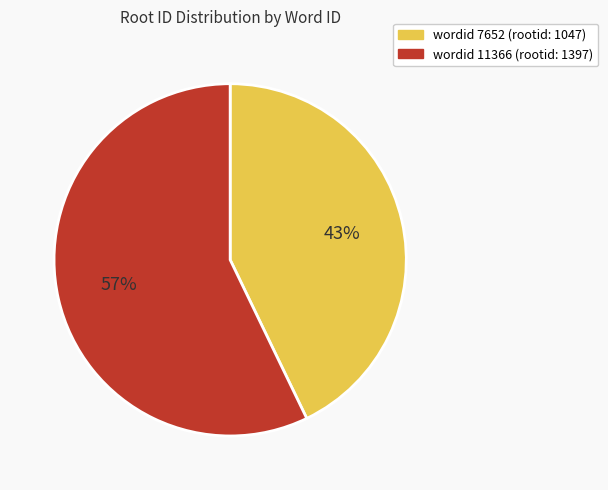

Does any single category account for the majority?

Yes